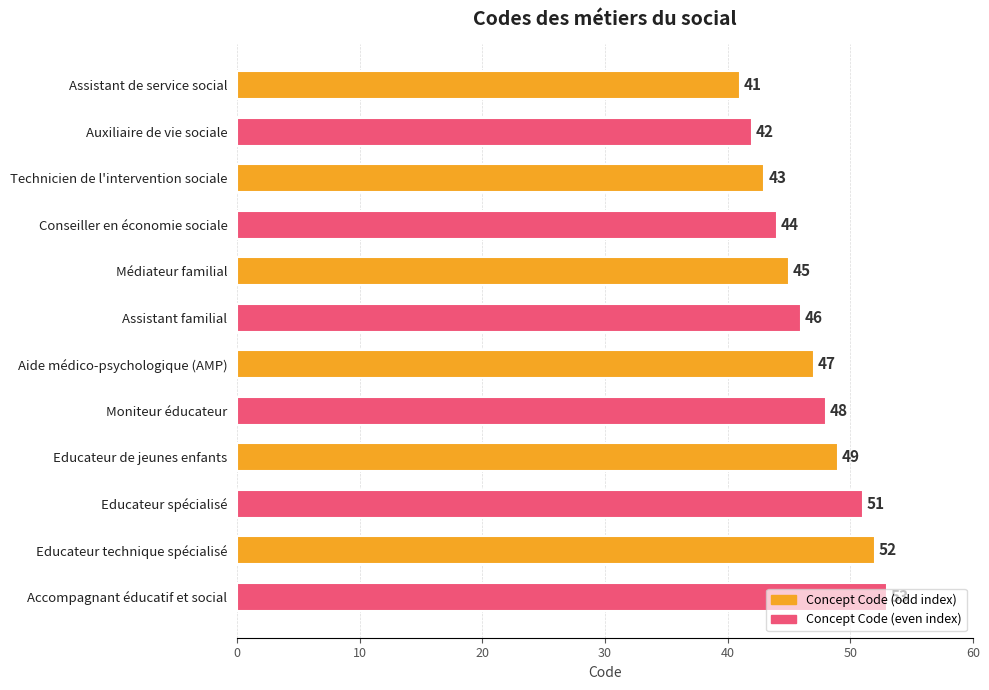

Count the number of data series in this chart.

1